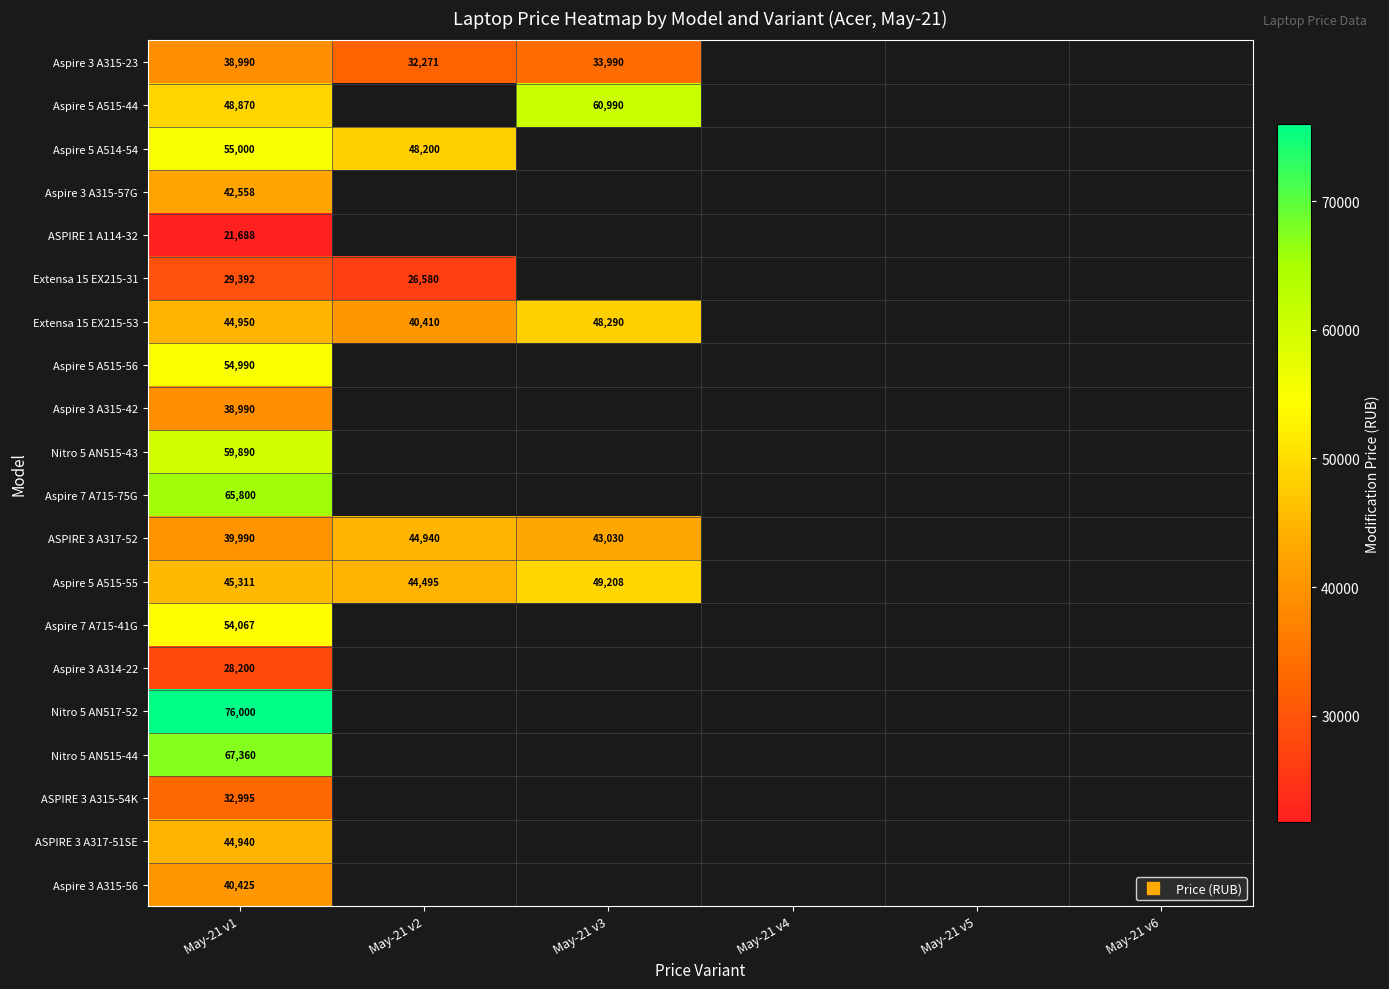

What is the greatest value displayed?

76000.0